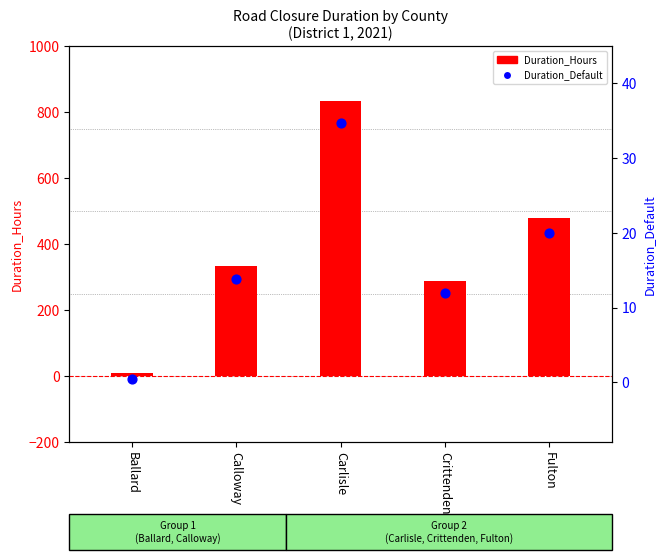

Which series contains the highest Y value?

Duration_Hours